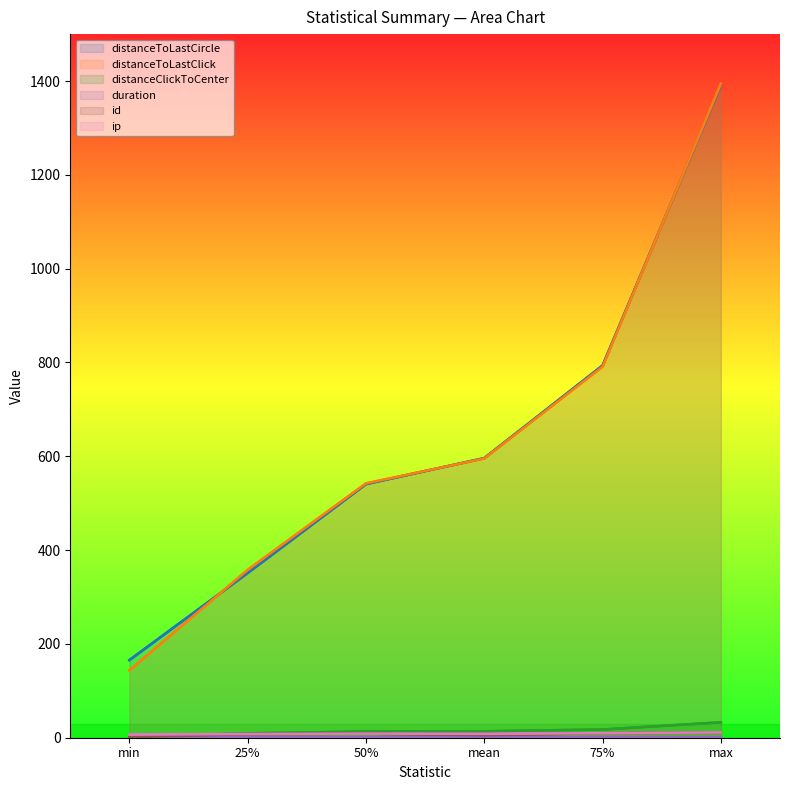

True or false: duration has a value of 0.3 at max.

False